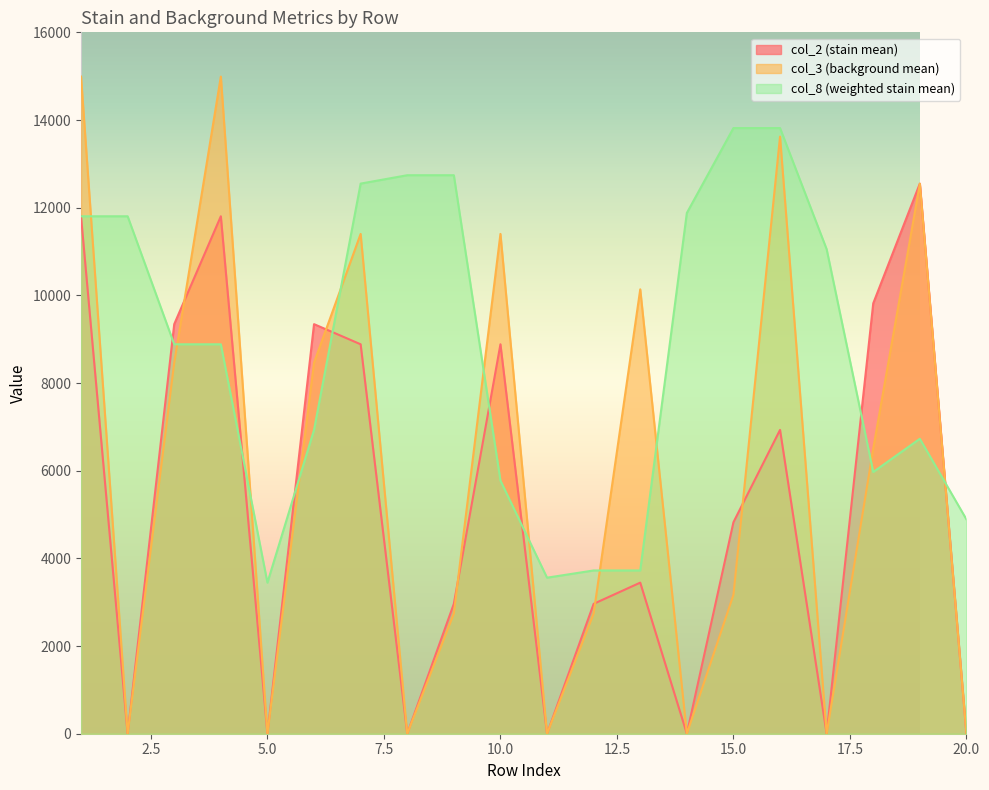

Rank the series by their average value, from highest to lowest.

col_8 (weighted stain mean), col_3 (background mean), col_2 (stain mean)